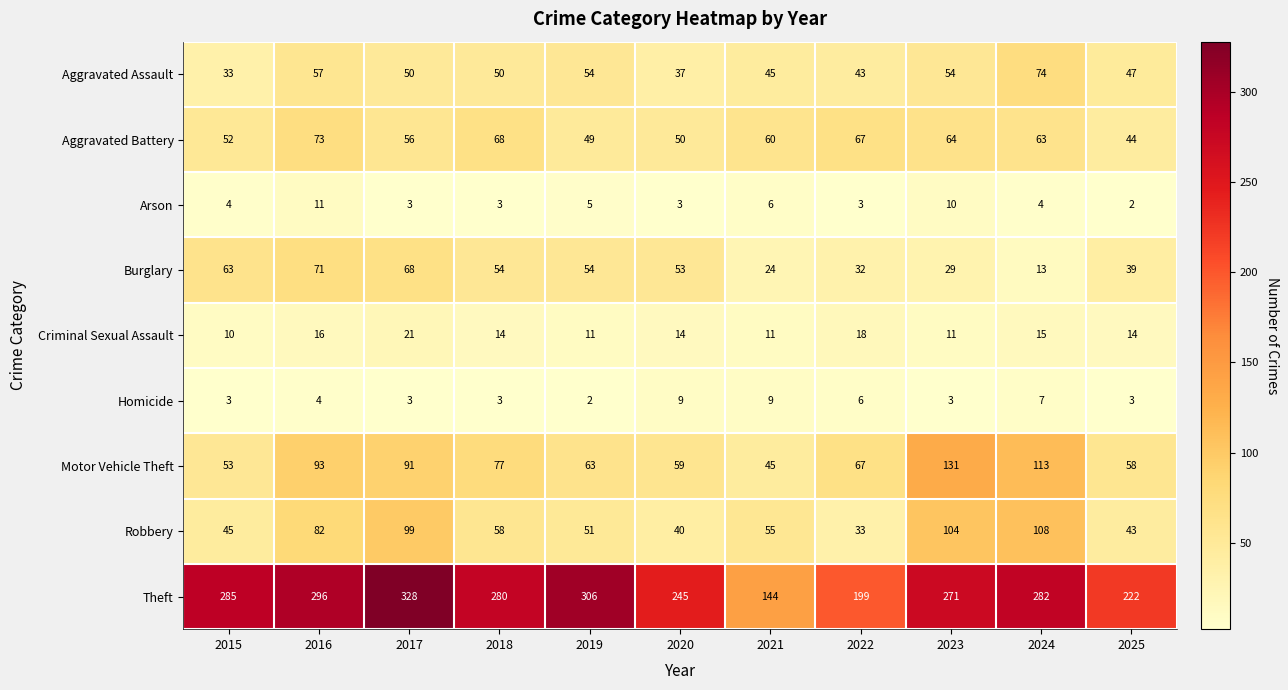

What is the spread (max minus min) of values at 2016?

292